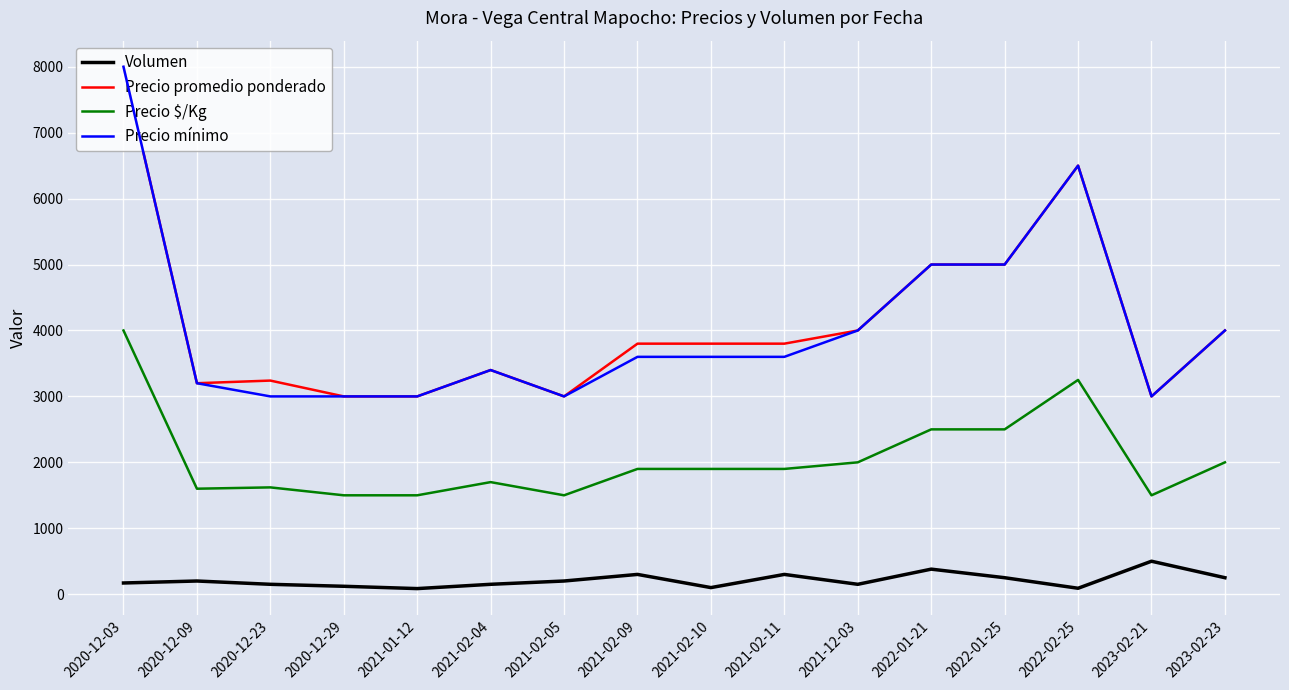

What is the maximum value for Volumen?

500